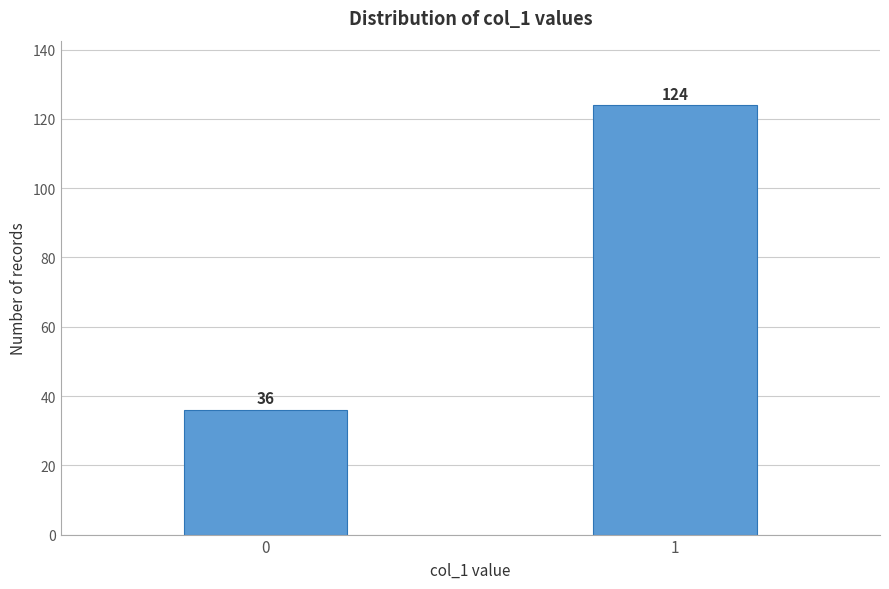

Reading left to right, what are all the values shown in this chart?

36	124